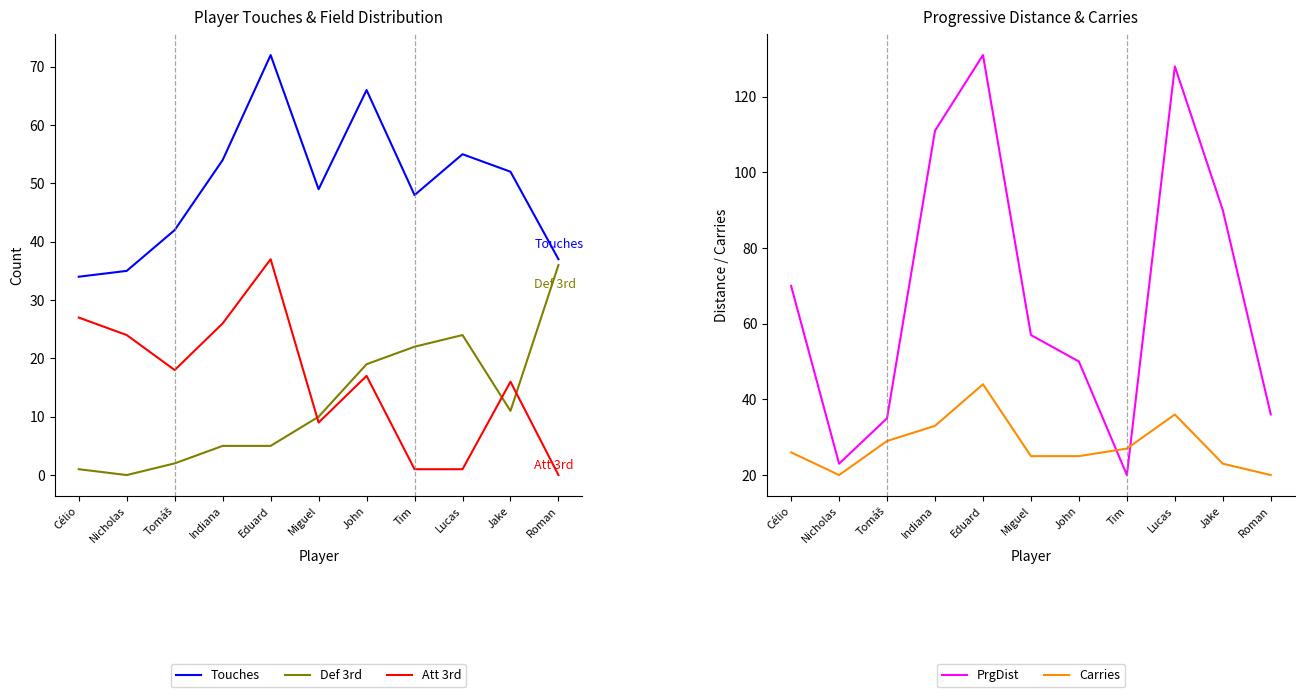

At which category is the sum across all series the highest?

Eduard